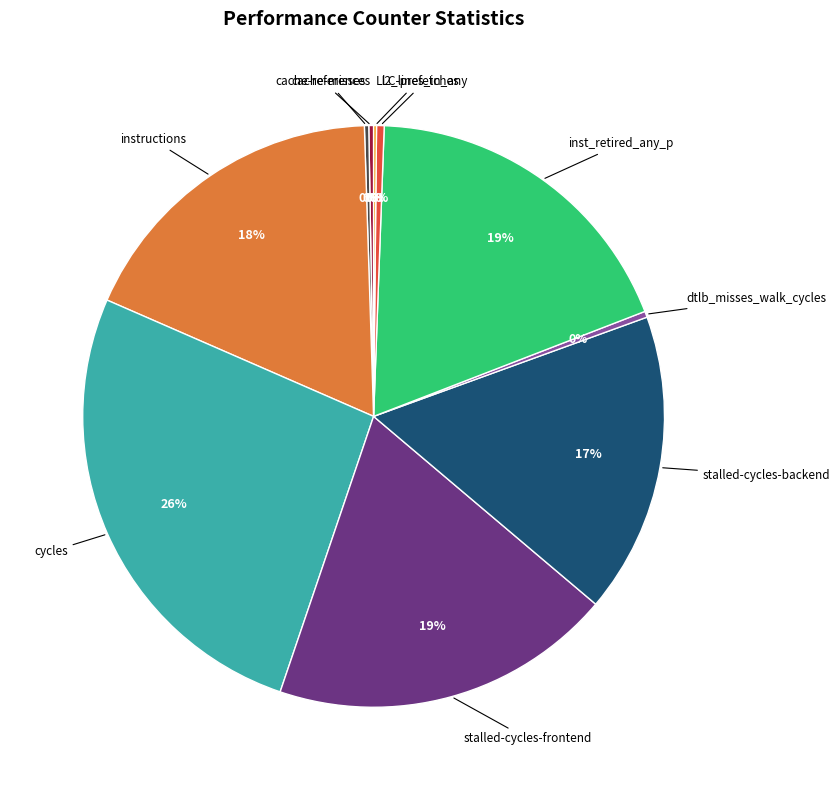

To the nearest percent, what is the difference between the largest and smallest slice percentages?

26%